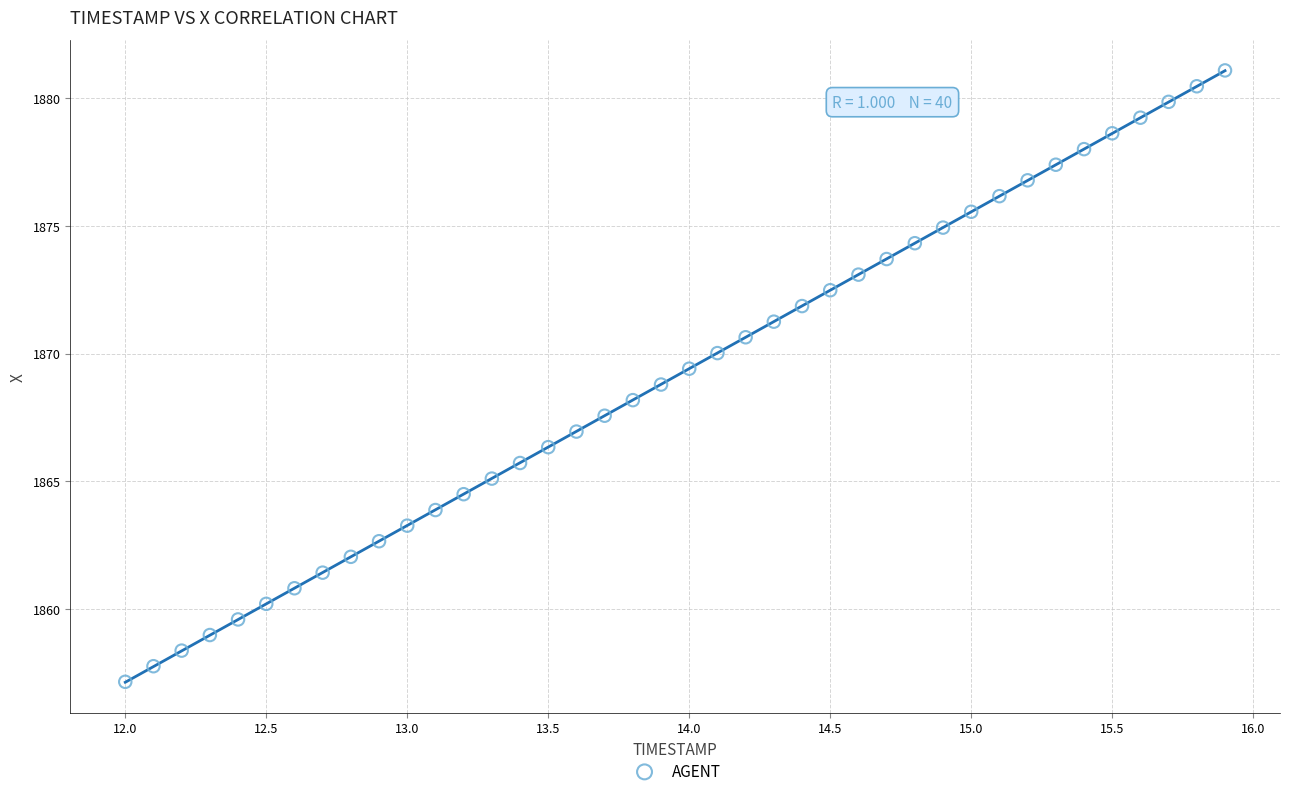

What is the range of Y values (max minus min)?

23.9